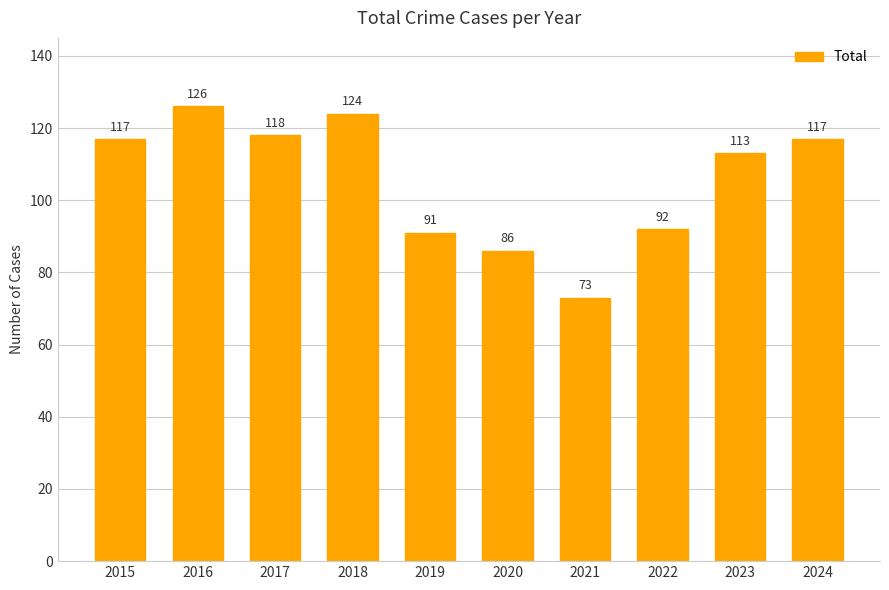

Where is the data nearest to the value 99?

2022